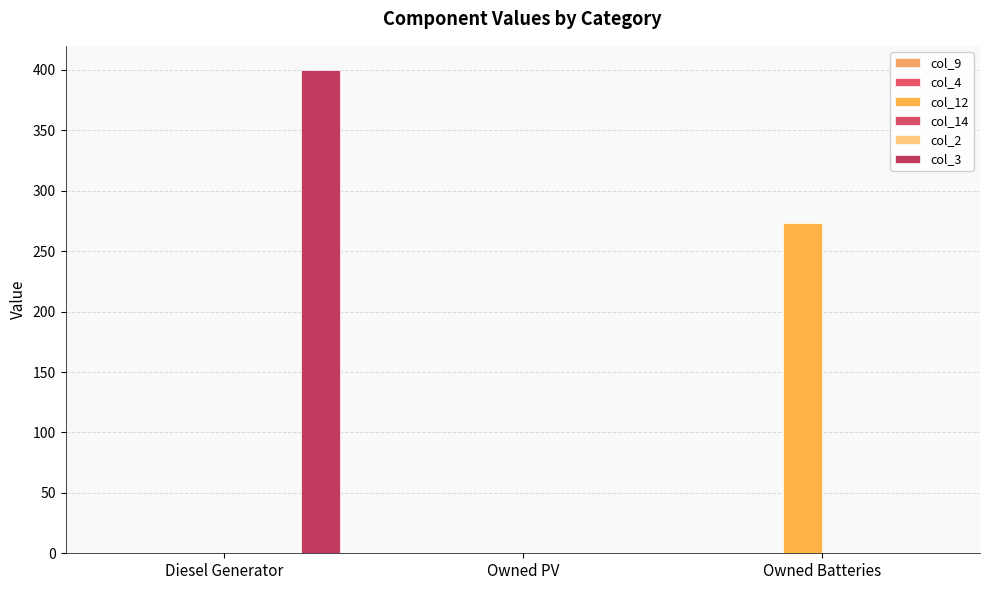

Rank the series by their maximum value, from highest to lowest.

col_3, col_12, col_9, col_4, col_14, col_2